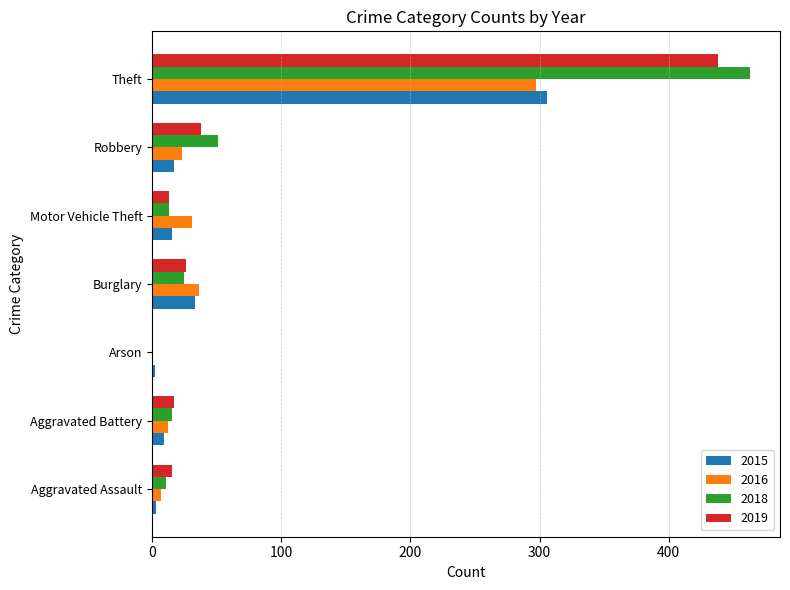

True or false: 2018 has a value of 197 at Theft.

False